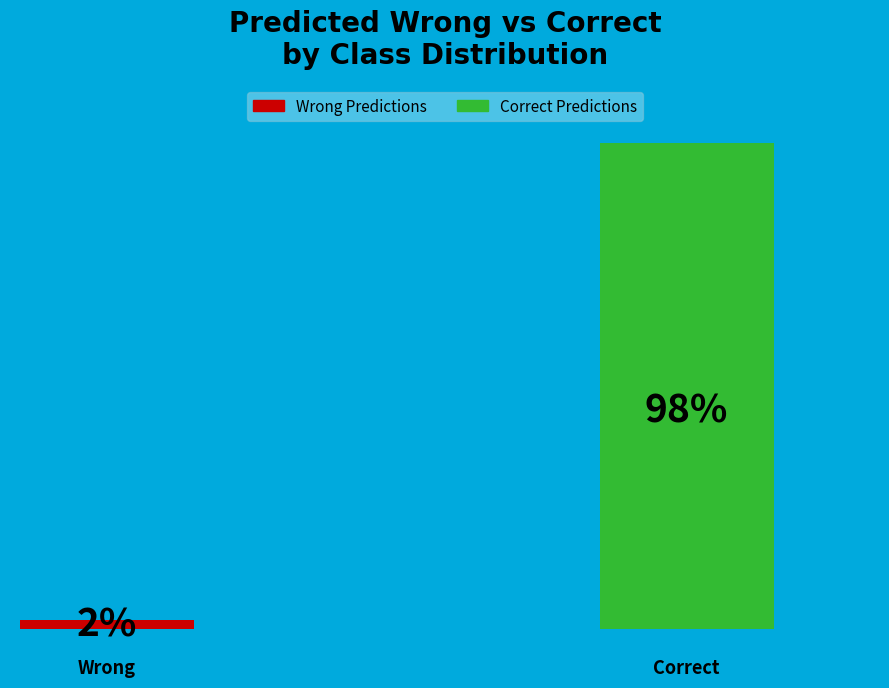

Is it true that 38 is 1% of the pie?

False